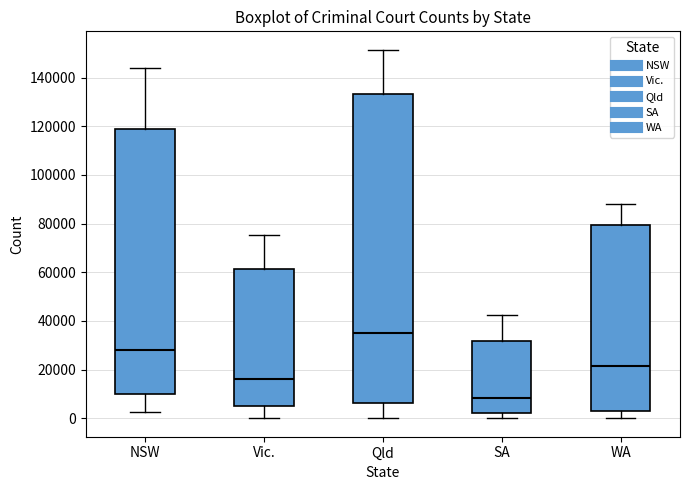

Reading left to right, transcribe this box plot: for each box, give where its median line is, the range the box spans, and where its two whiskers end, as read against the y-axis. The values are not printed on the chart, so give them approximately, as read against the axis.

NSW: median 28000, box 10000 to 118000, whiskers 2000 to 144000
Vic.: median 16000, box 4000 to 62000, whiskers 0 to 76000
Qld: median 36000, box 6000 to 134000, whiskers 0 to 152000
SA: median 8000, box 2000 to 32000, whiskers 0 to 42000
WA: median 22000, box 2000 to 80000, whiskers 0 to 88000